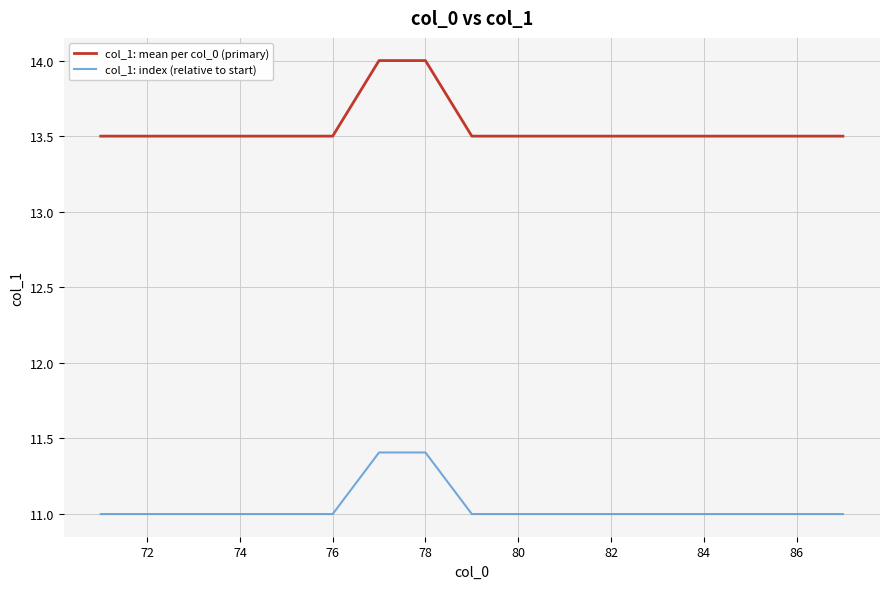

List the series in order of their overall mean, lowest first.

col_1: index (relative to start), col_1: mean per col_0 (primary)